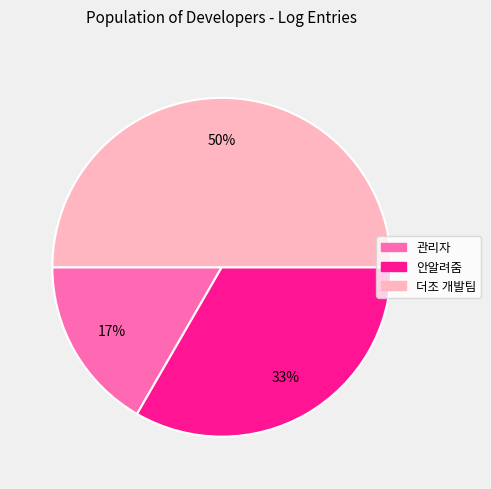

Does 관리자 represent more than half of the total?

No